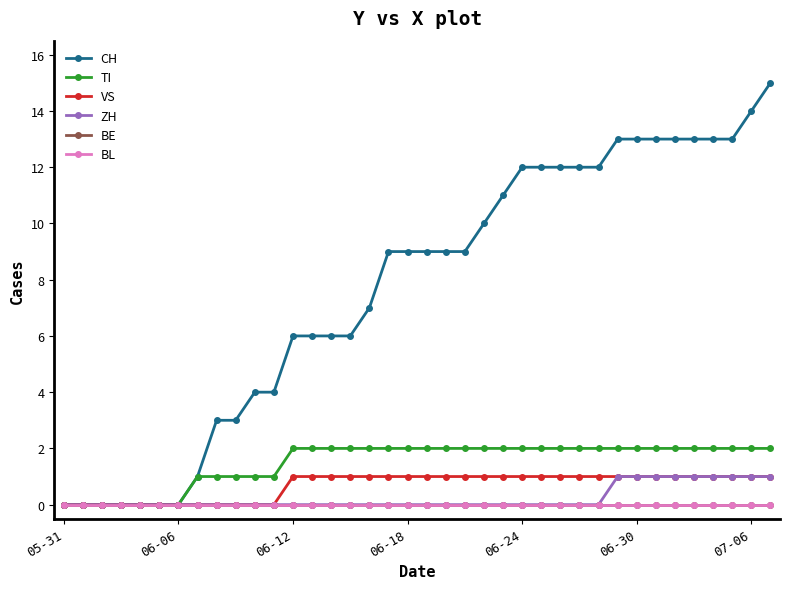

Is this an area chart (filled region under the line)?

No